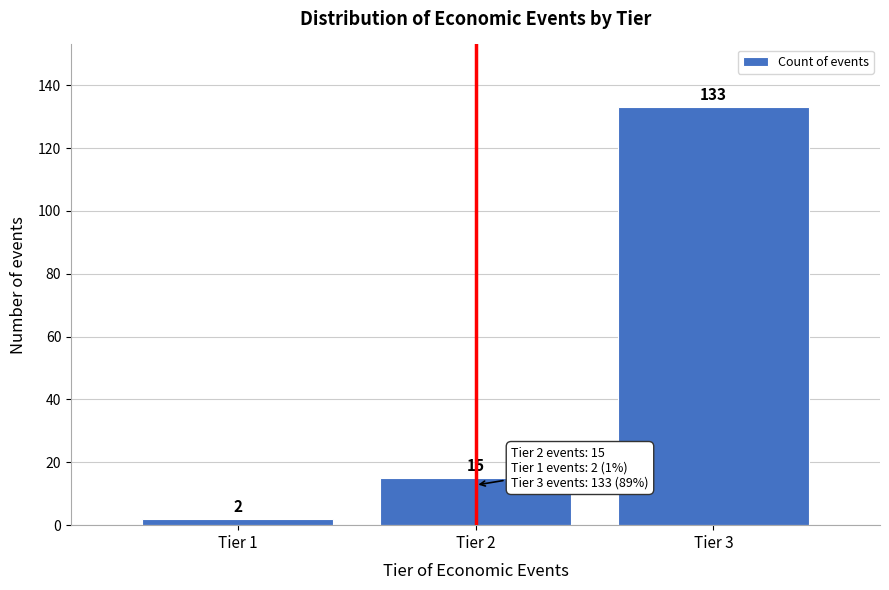

Reading right to left, what are all the values shown in this chart?

Tier 3=133	Tier 2=15	Tier 1=2